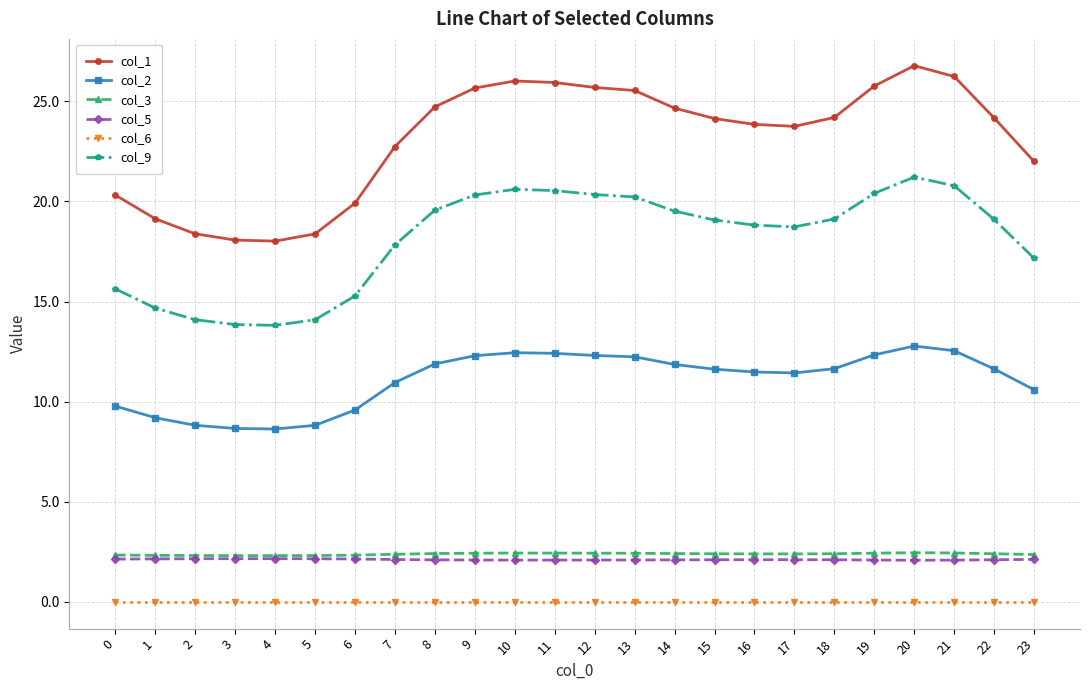

True or false: col_9 and col_6 intersect in this chart.

False